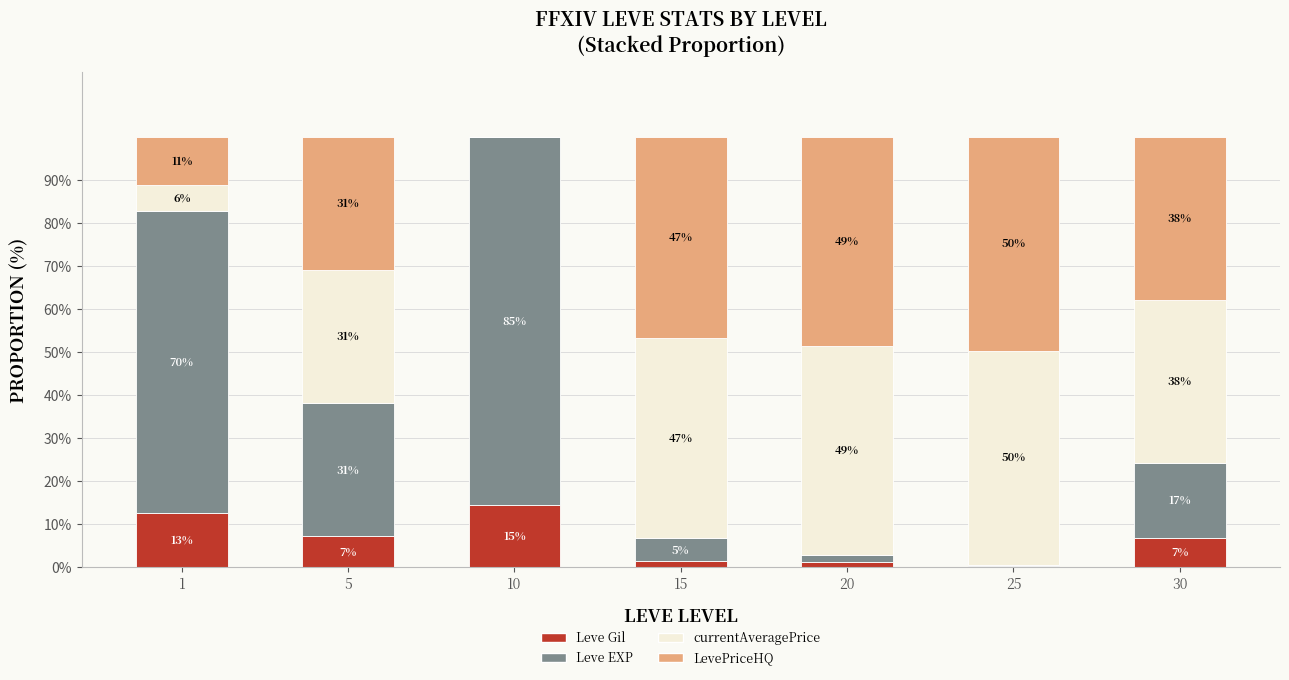

List the labels in order of Leve Gil value, smallest first.

25, 20, 15, 30, 5, 1, 10